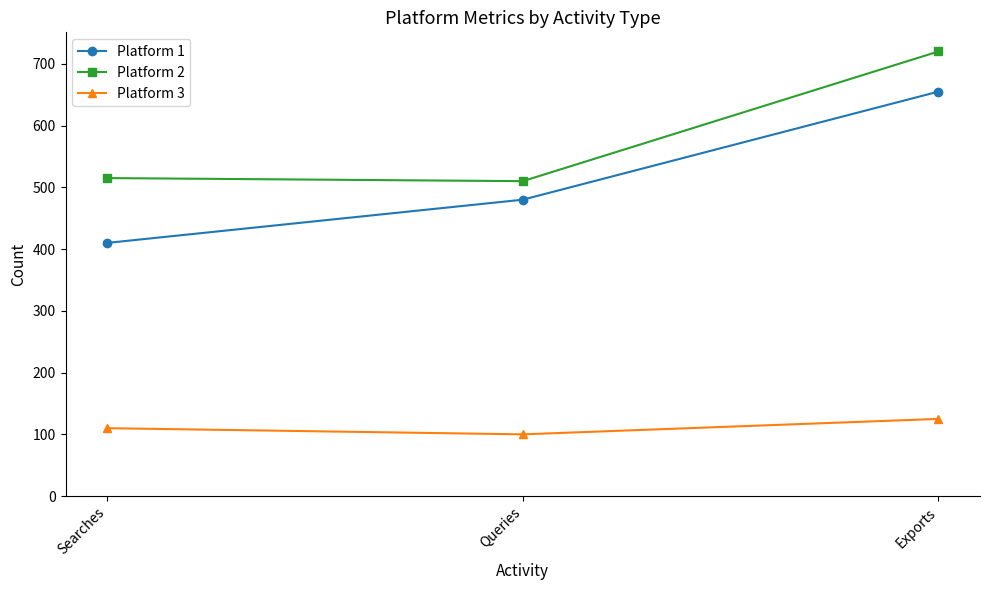

How many categories are shown in the chart?

3